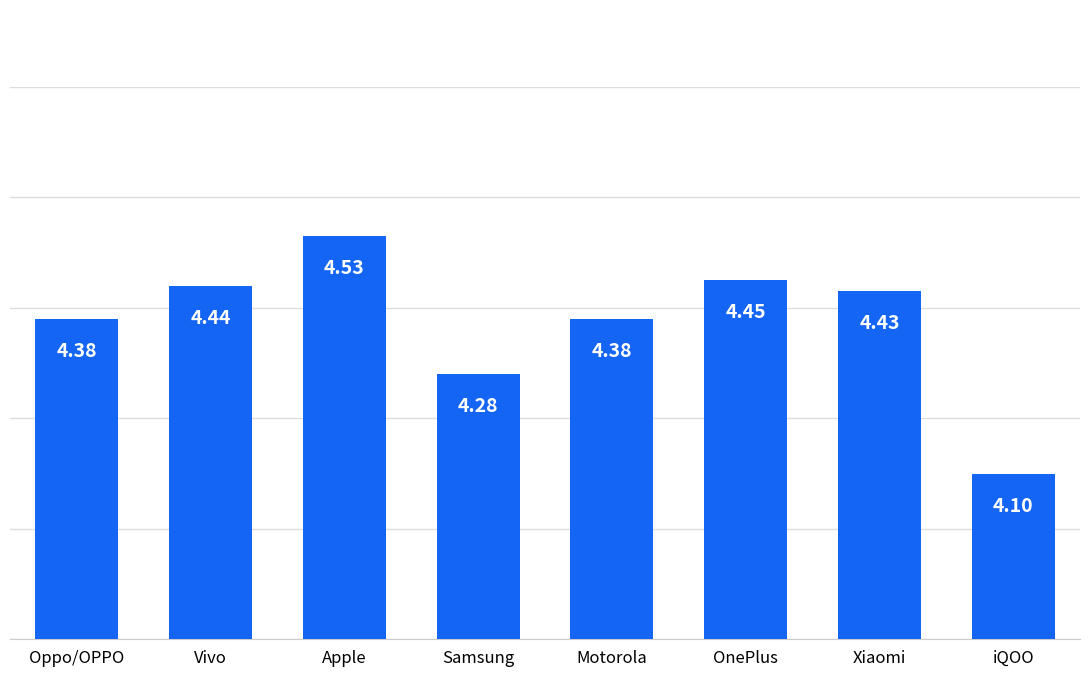

What is the label of the 2nd bar from the right?

Xiaomi